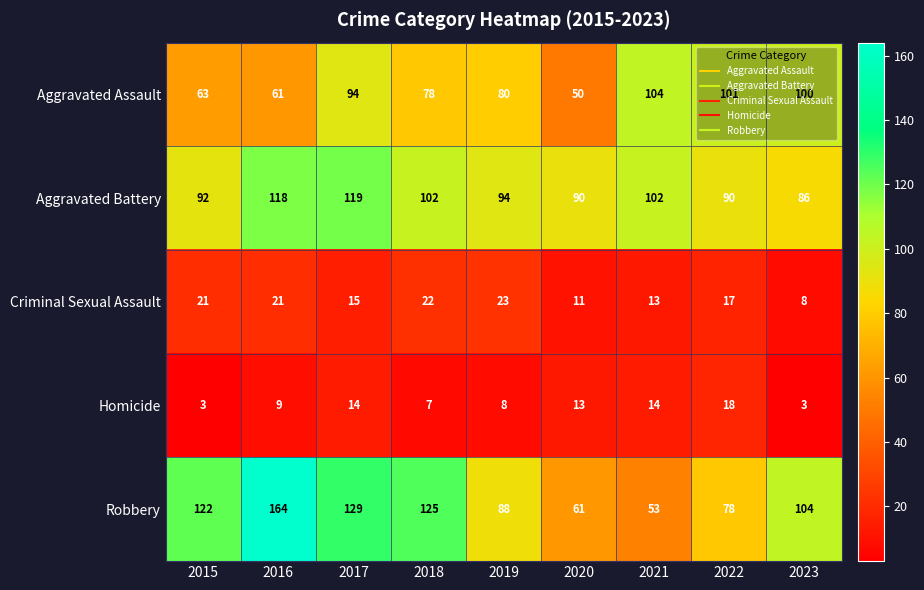

What is the sum of the Criminal Sexual Assault values at 2018 and 2023?

30